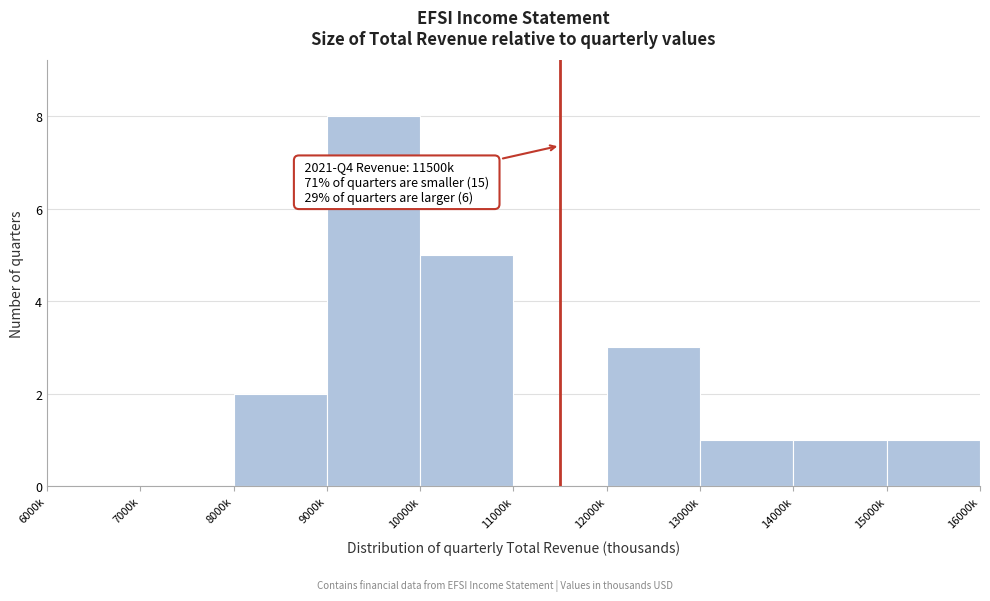

Reading left to right, what are all the values shown in this chart?

6000k=0	7000k=0	8000k=2	9000k=8	10000k=5	11000k=0	12000k=3	13000k=1	14000k=1	15000k=1